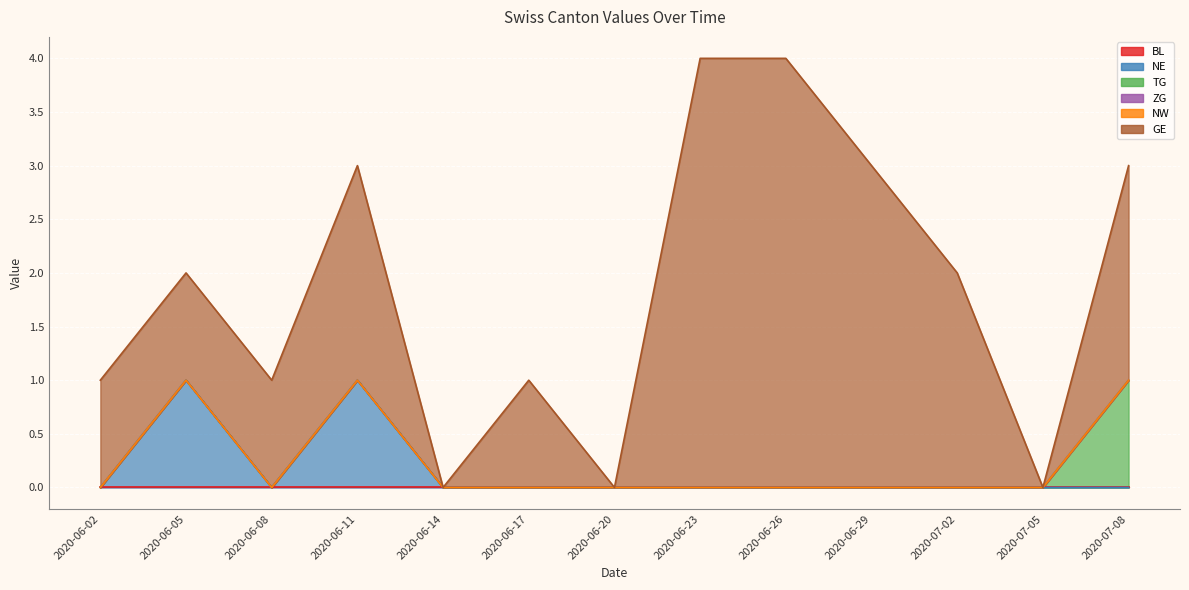

What are all the series names shown in the legend?

BL, NE, TG, ZG, NW, GE